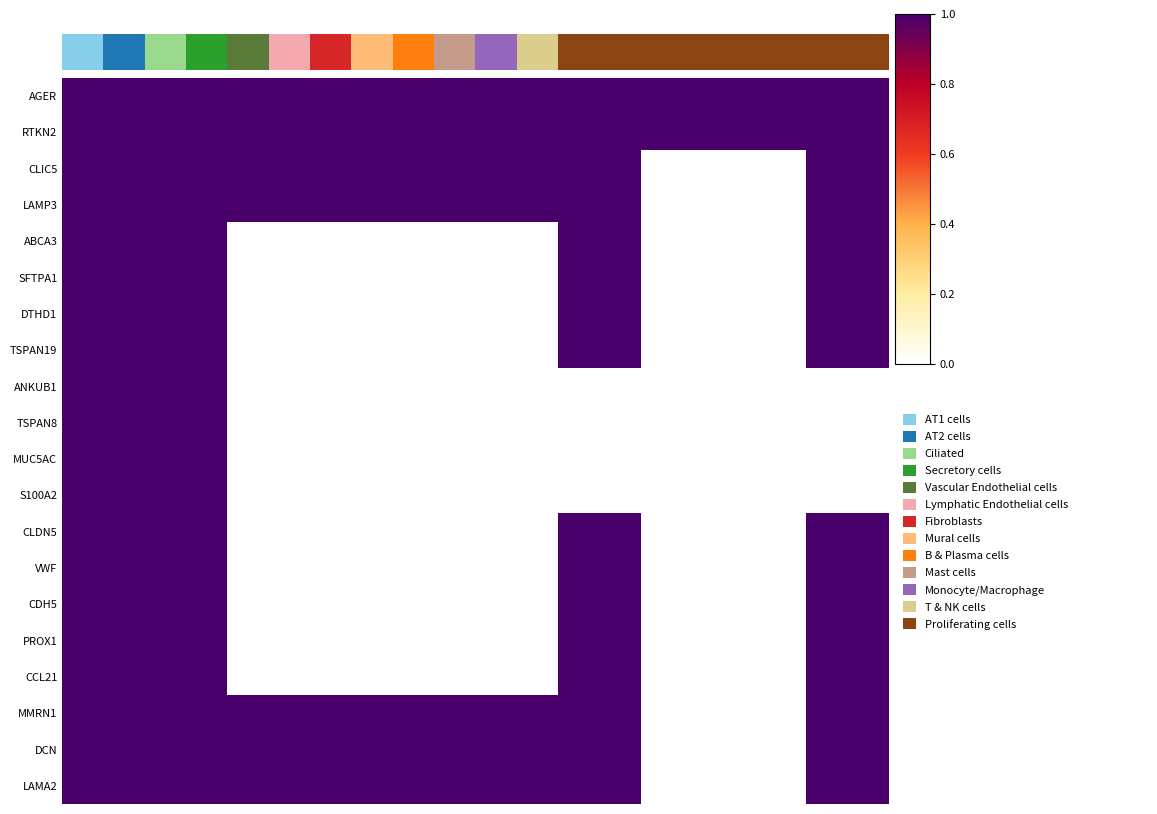

How many positive values does the DTHD1 series have?

8